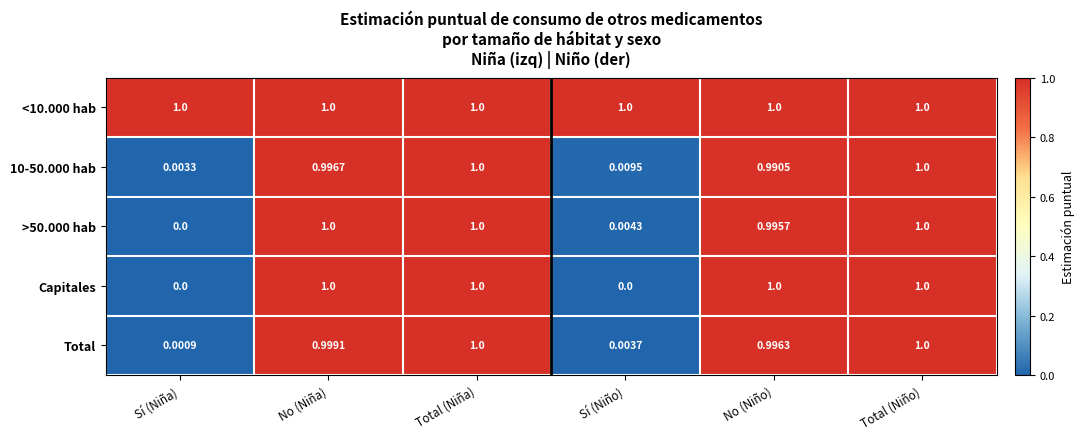

What is the maximum value shown in the chart?

1.0